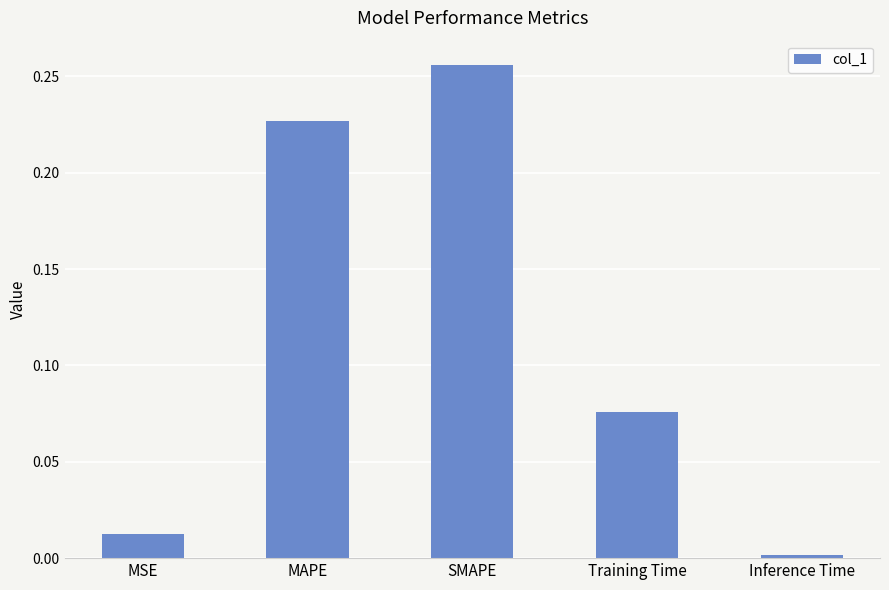

How many bars are there in total?

5